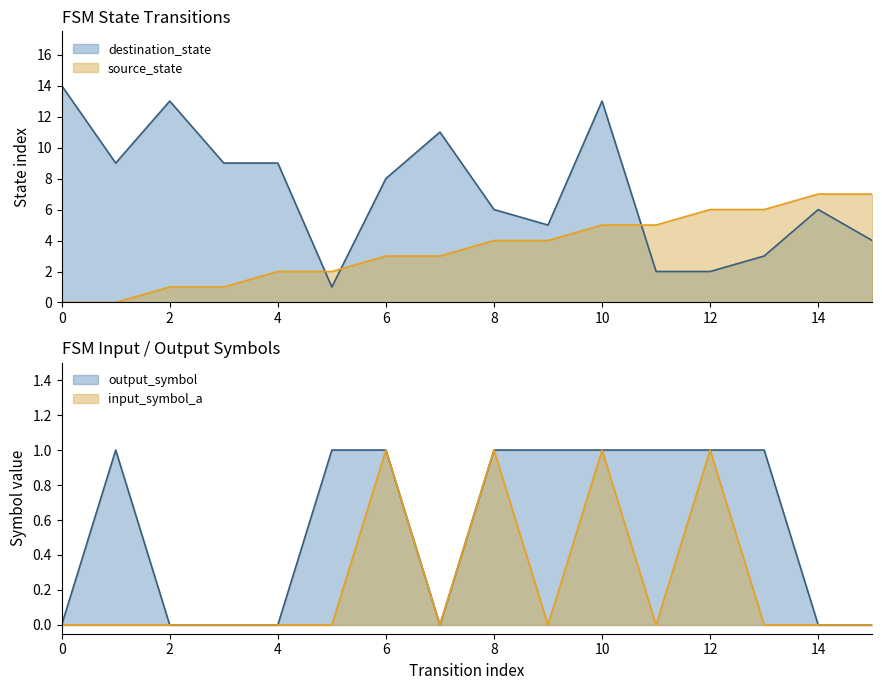

How many lines are shown in the chart?

4